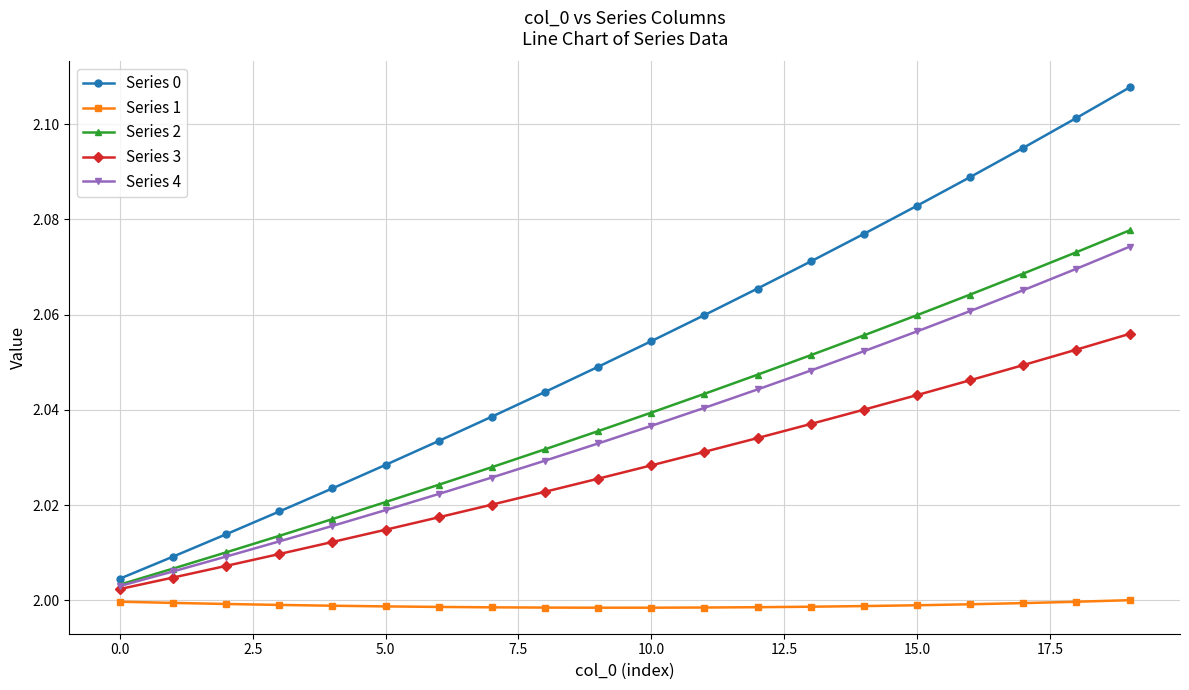

True or false: Series 3 and Series 1 cross at least once.

False